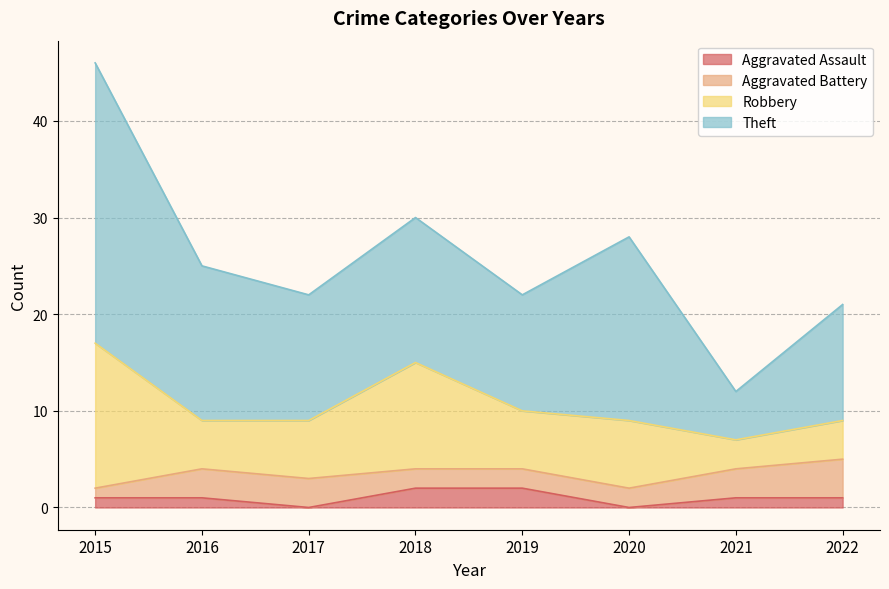

Between 2016 and 2020, which is larger?

2016